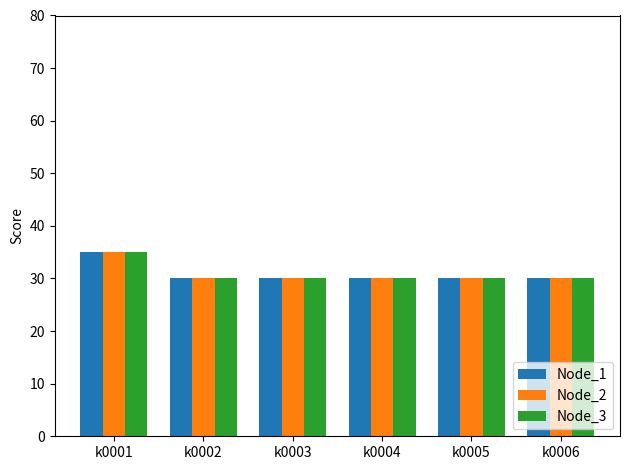

Is the value of Node_3 at k0001 greater than the value of Node_1 at k0003?

Yes